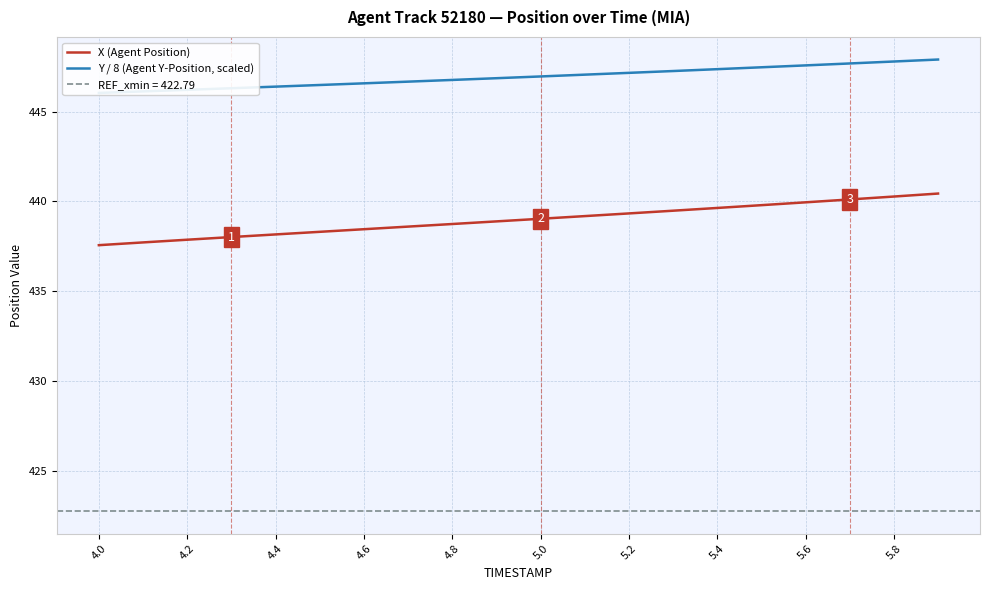

Is it true that X (Agent Position) equals 671.4 at 4.6?

False